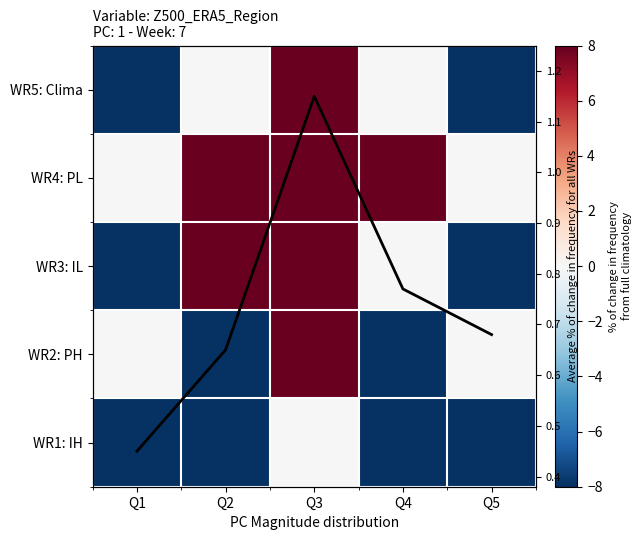

Which series has the largest range (max minus min)?

WR5: Clima